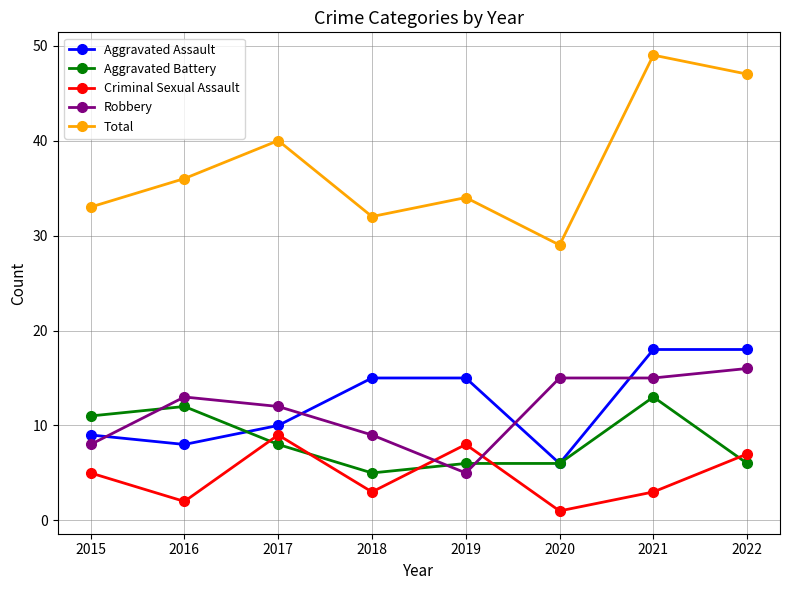

What is the maximum value for Robbery?

16